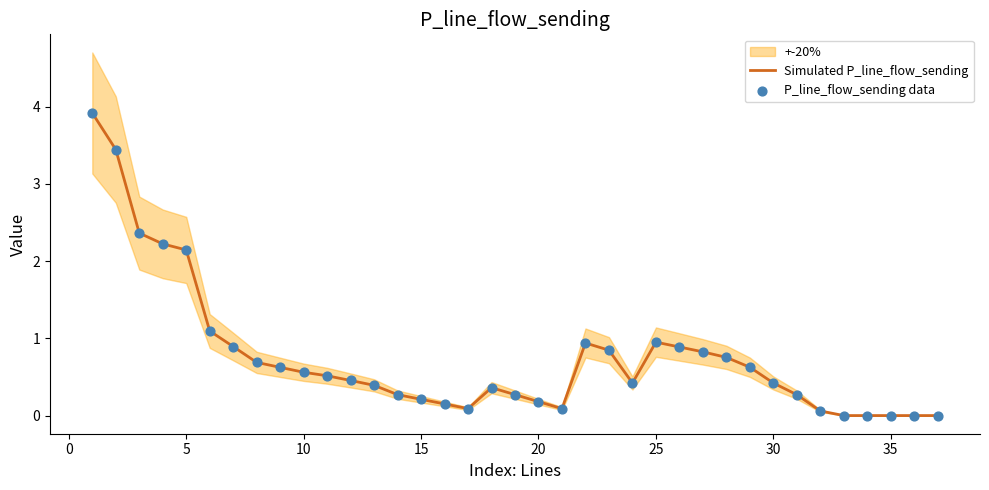

Which series reaches the maximum Y coordinate?

Simulated P_line_flow_sending